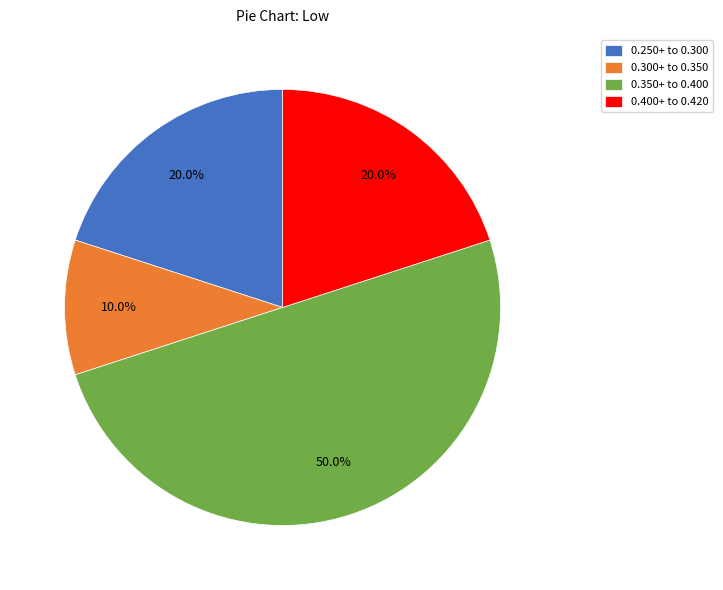

How much of the chart is everything except 0.350+ to 0.400?

50.0%